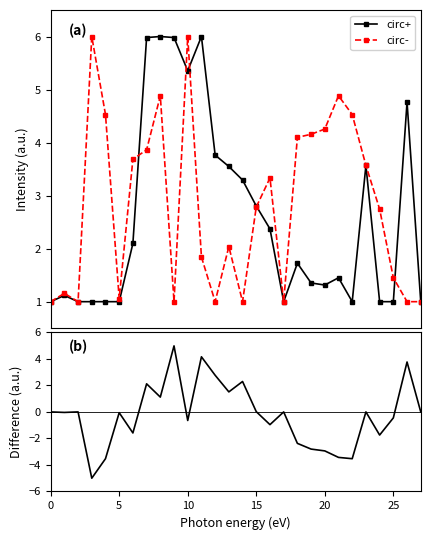

What is the minimum value for circ+?

1.0